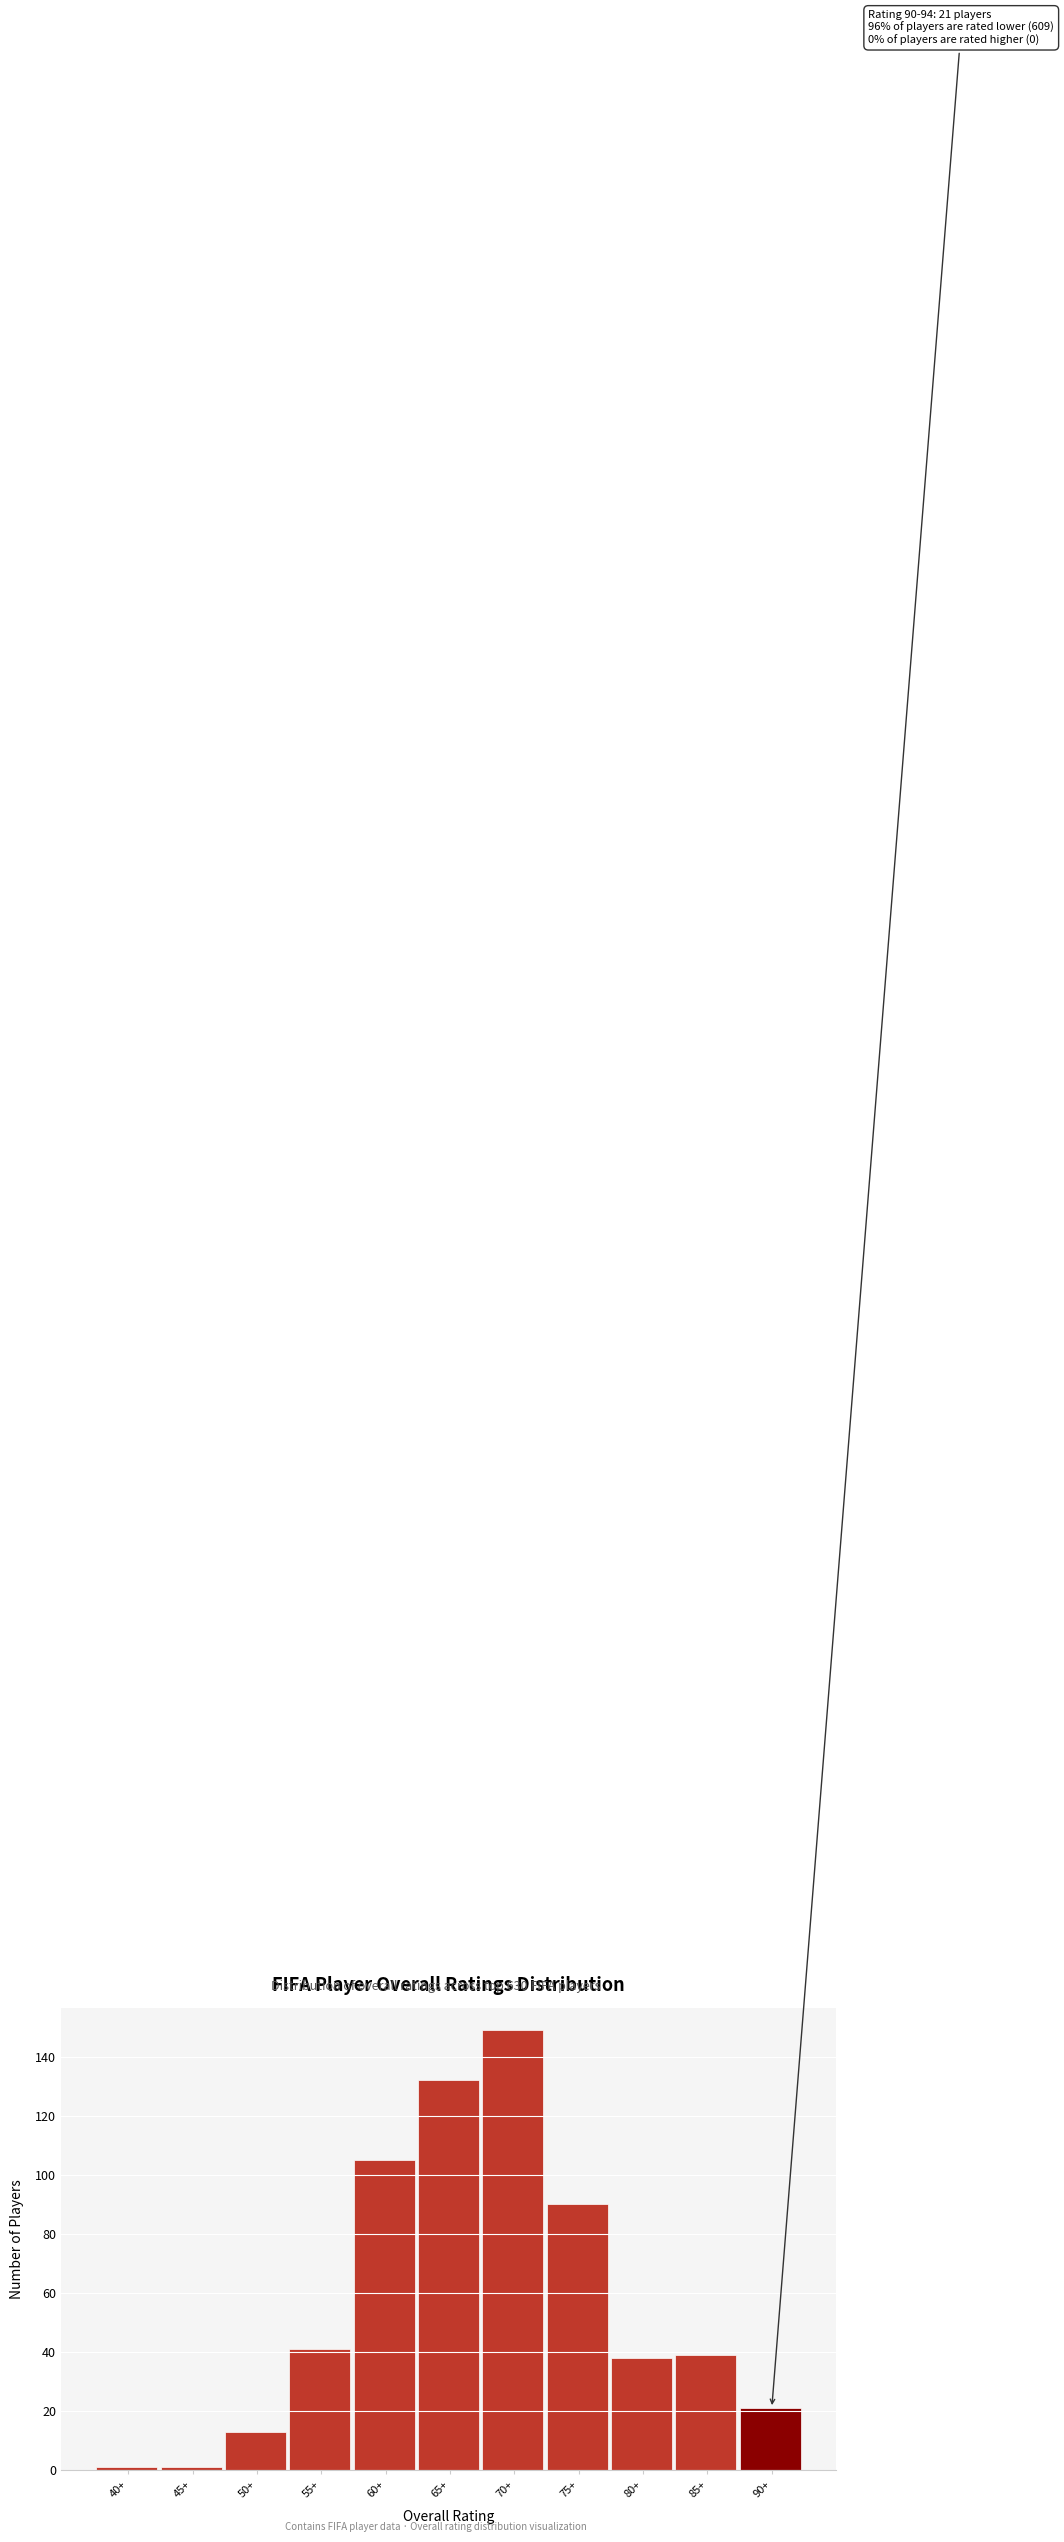

Reading left to right, extract all data points from this chart.

1	1	13	41	105	132	149	90	38	39	21